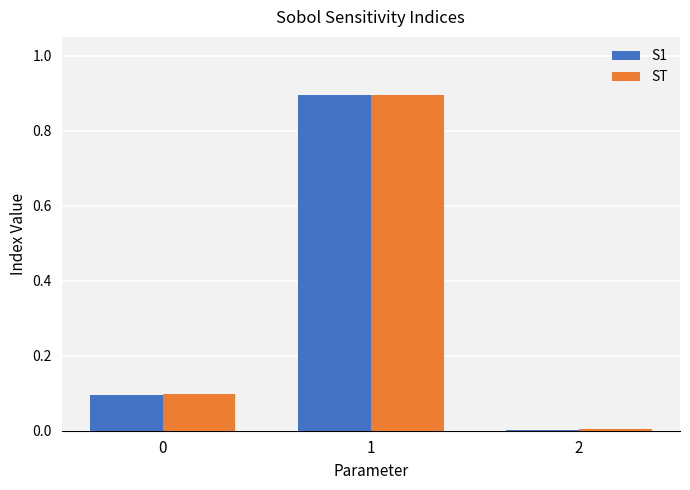

What is the sum of all S1 values?

1.0